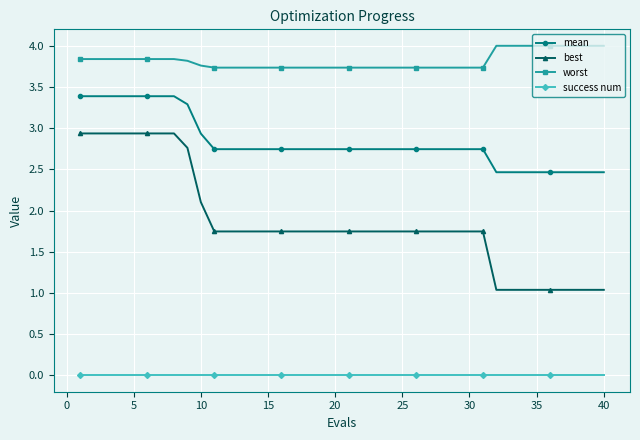

True or false: worst and best intersect in this chart.

False